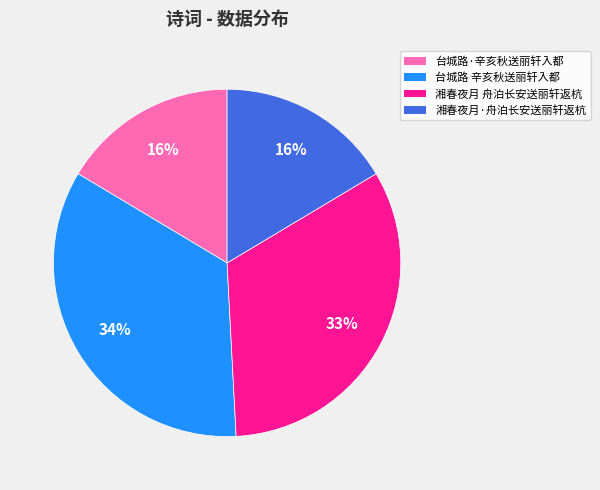

Is it true that 台城路 辛亥秋送丽轩入都 is 44% of the pie?

False